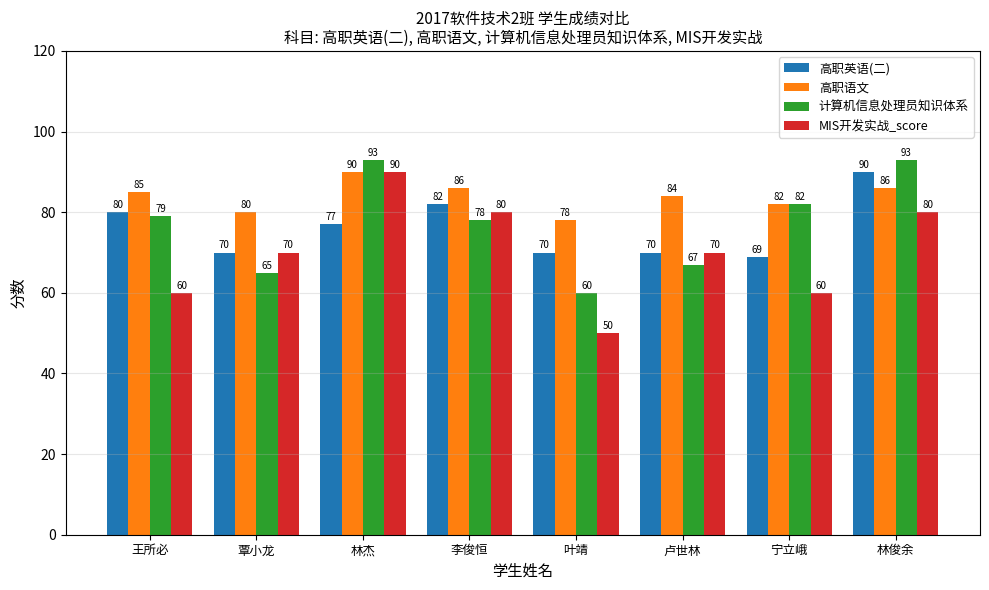

What is the smallest value displayed?

50